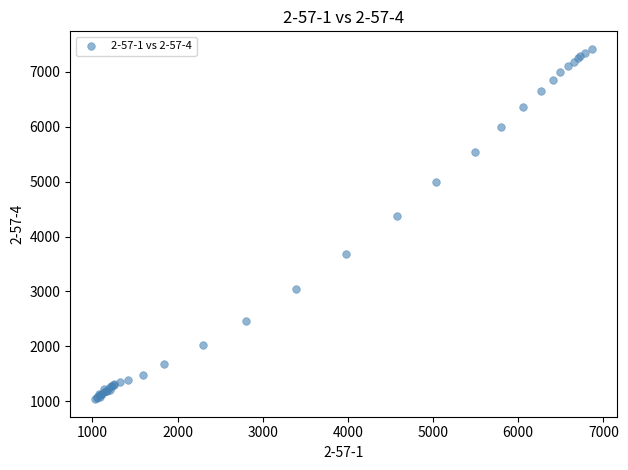

What Y value in the scatter plot is closest to 4227?

4371.2